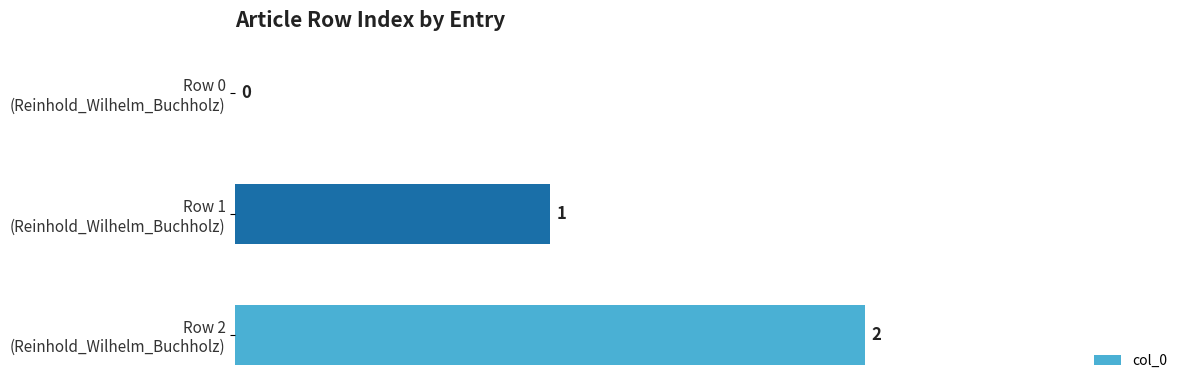

How many data points does each series have?

3